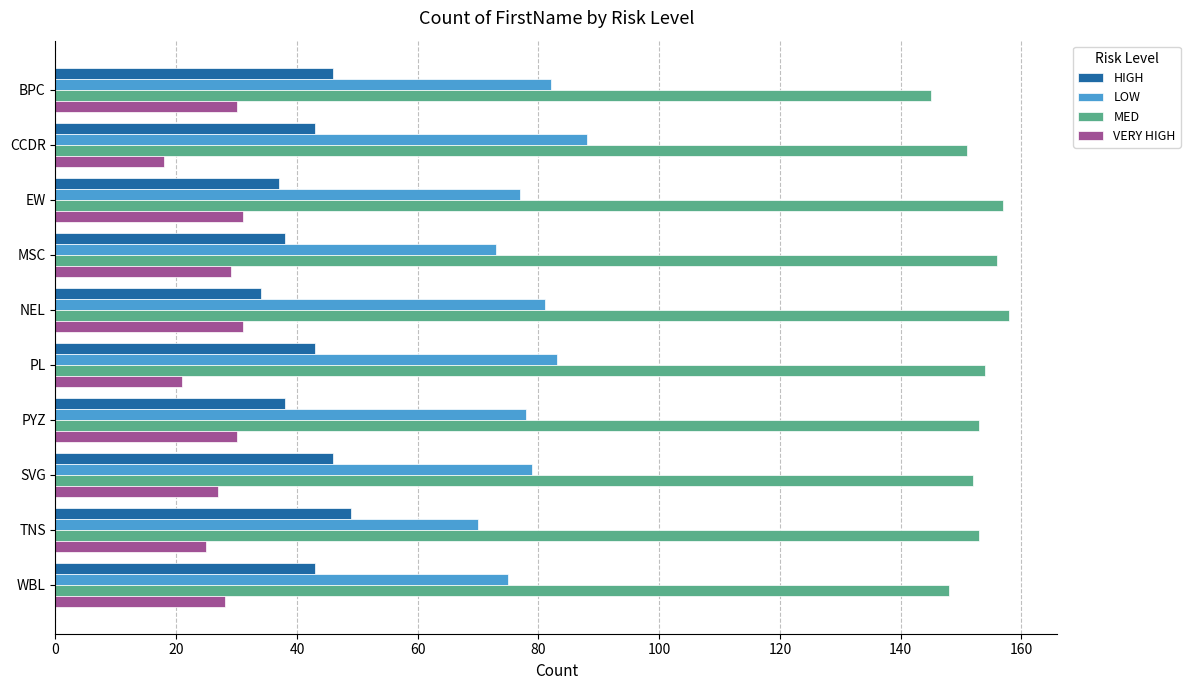

Which series has the largest range (max minus min)?

LOW